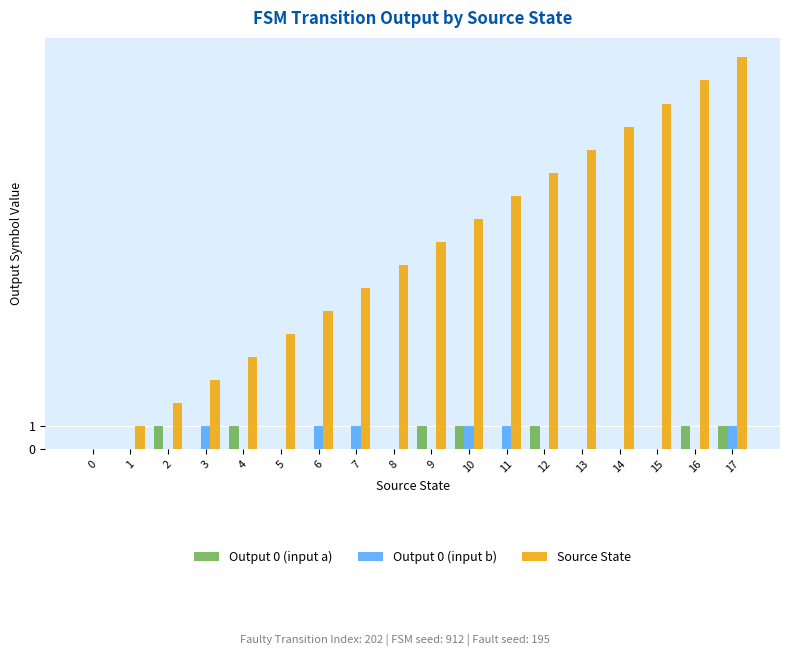

The Output 0 (input b) series shows 0 at 4. True or false?

True